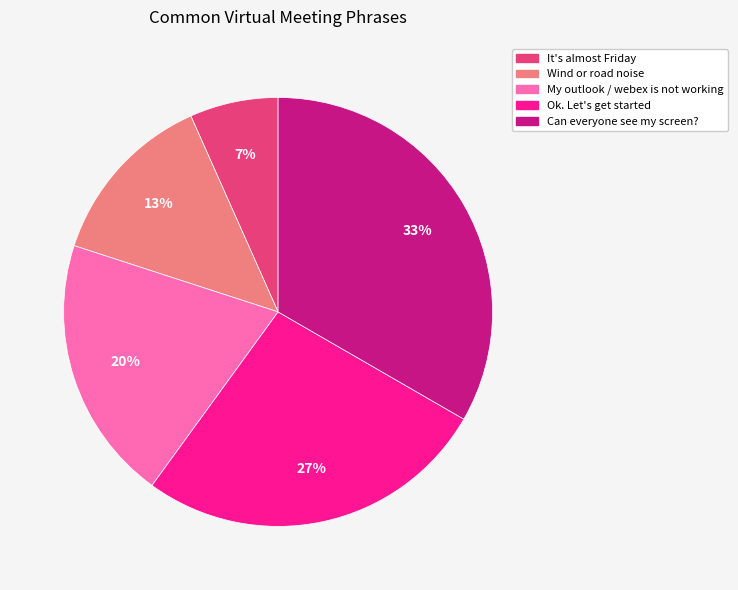

To the nearest percent, what percentage of the pie is My outlook / webex is not working?

20%